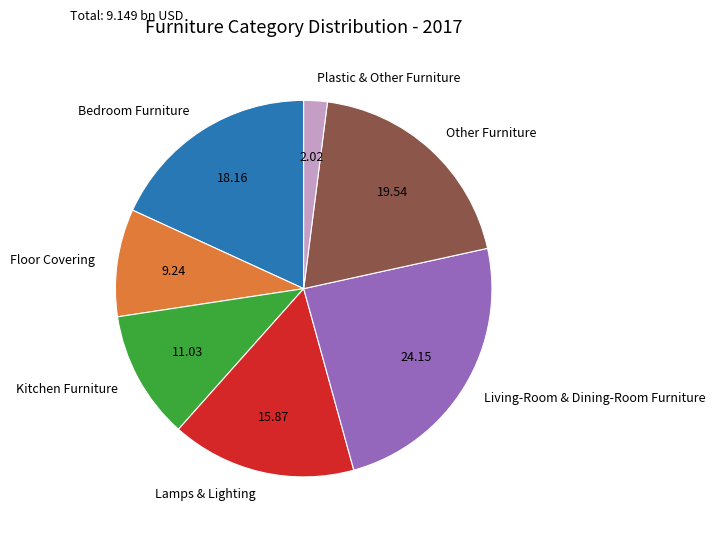

Which category has the smallest portion of the pie?

Plastic & Other Furniture